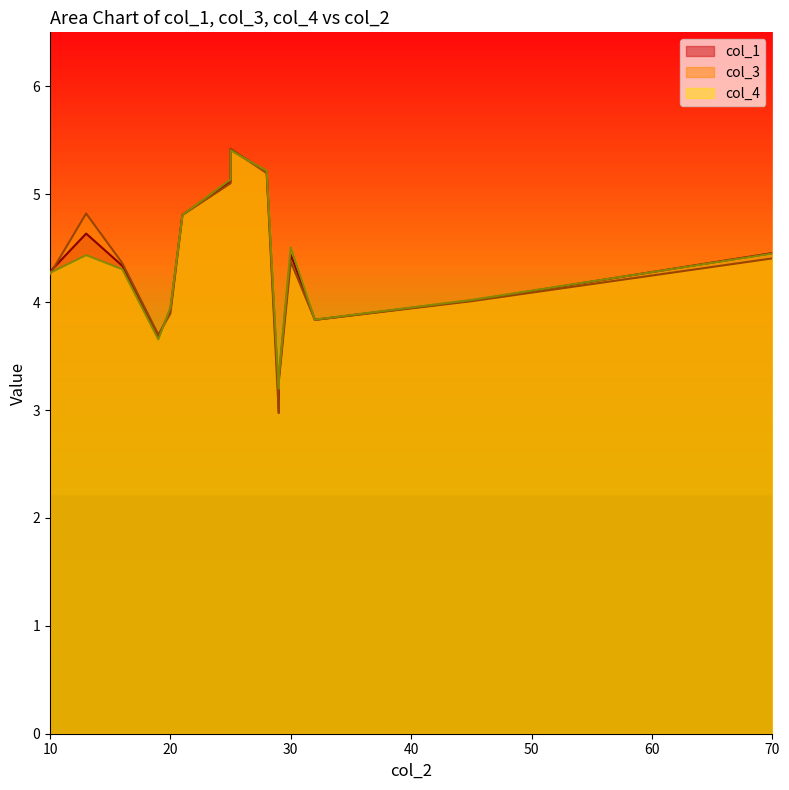

What is the average value of the col_4 series?

4.3